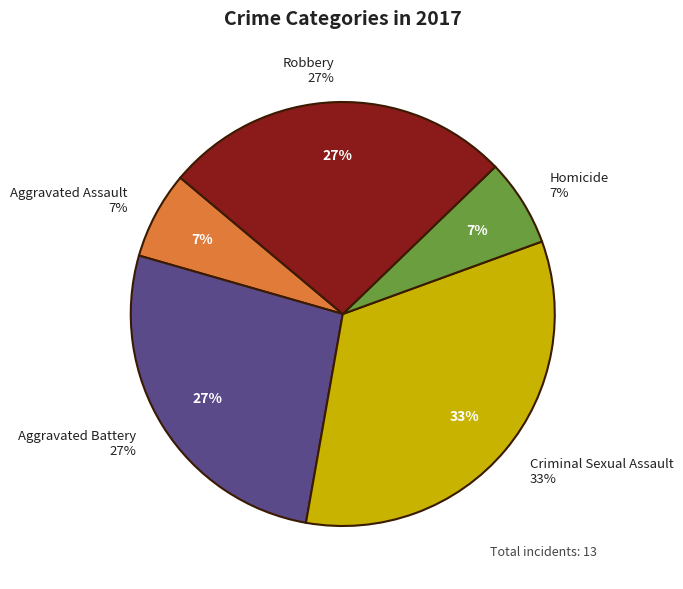

Count the number of slices in the pie.

5